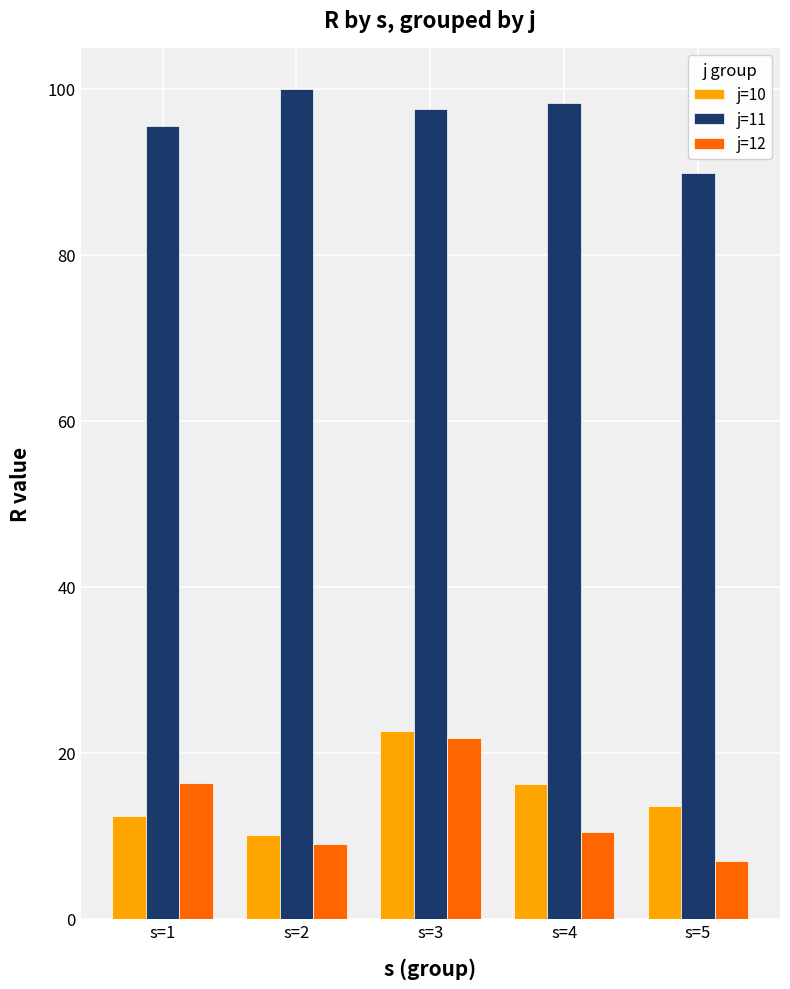

At which category is the sum across all series the highest?

s=3